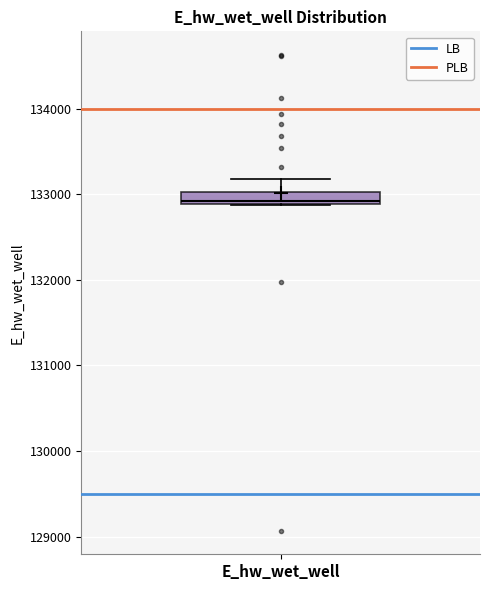

Where does the upper whisker of the box for E_hw_wet_well end on the y-axis? The values are not printed on the chart, so give them approximately, as read against the axis.

133200